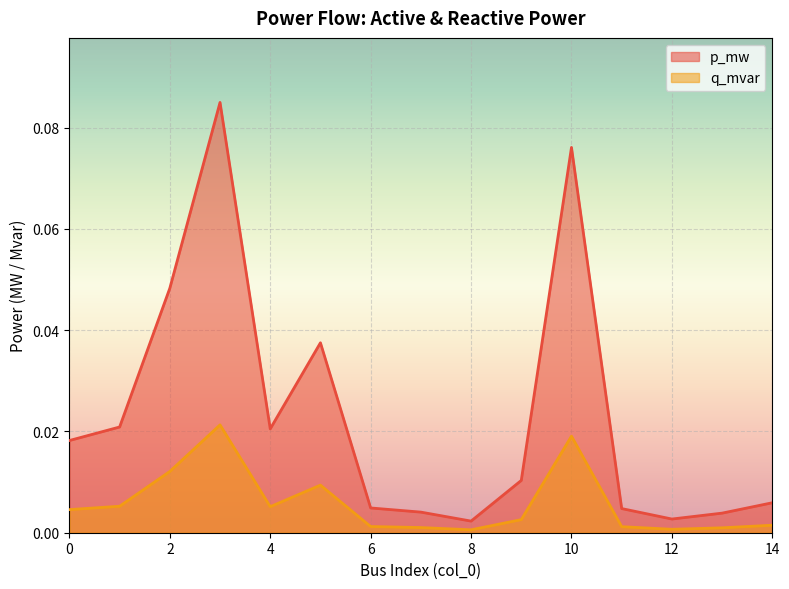

Rank the series by their average value, from highest to lowest.

p_mw, q_mvar